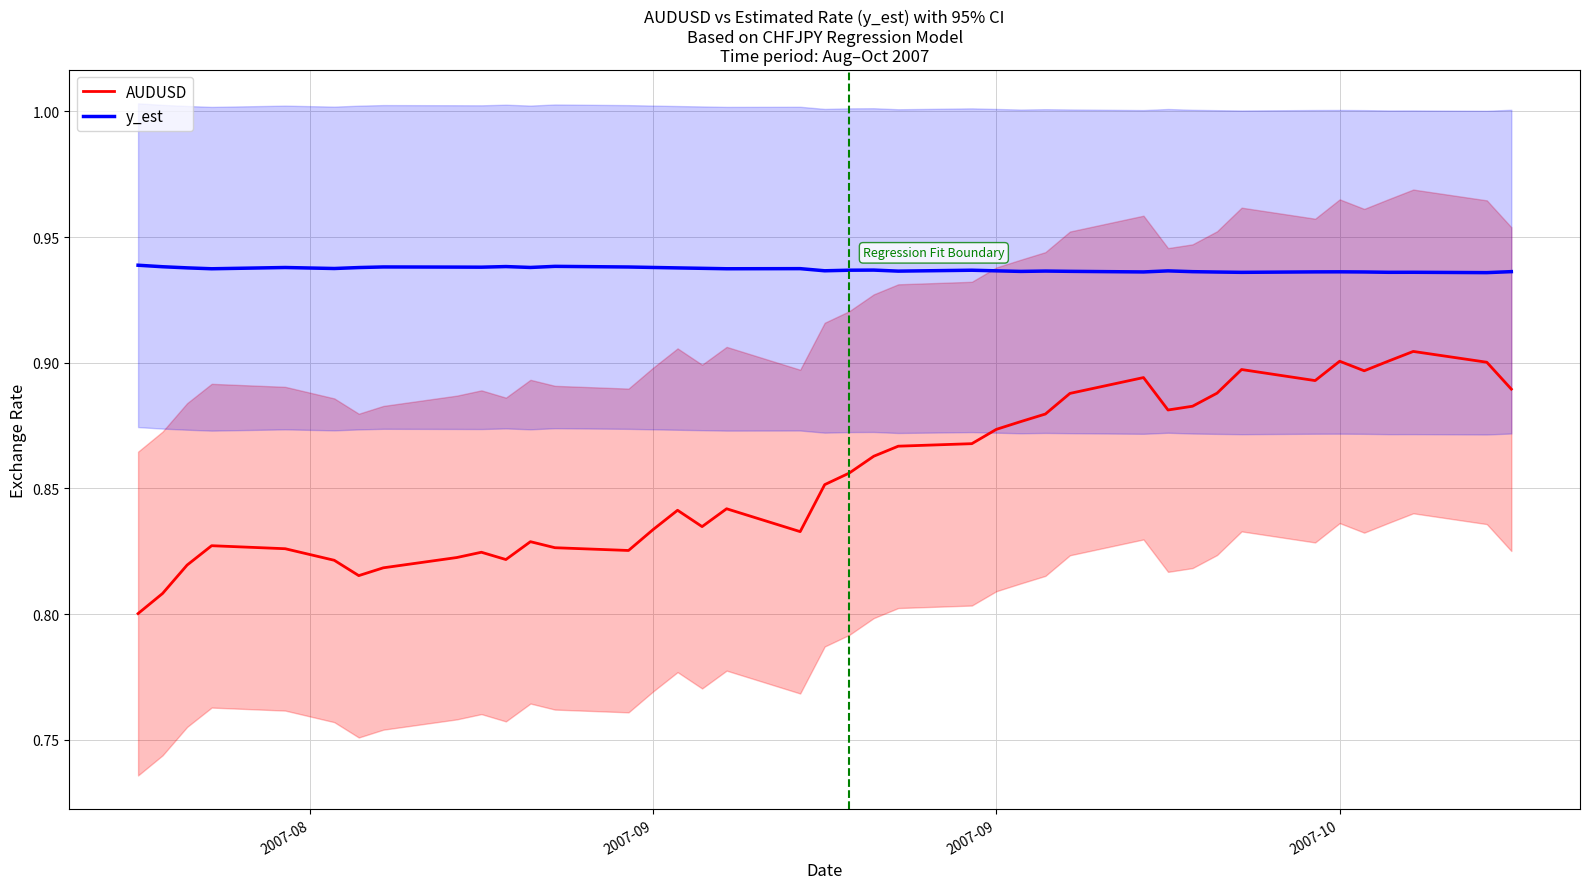

Which label corresponds to the smallest value in the chart?

2007-08